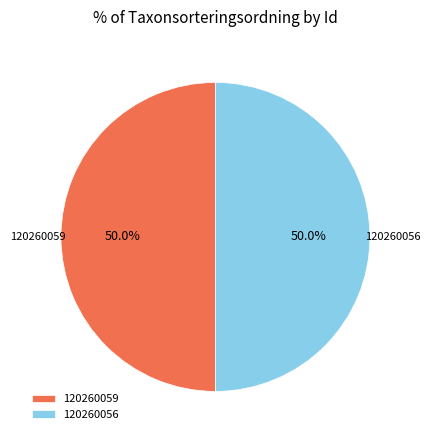

What is the ratio of the value at 120260056 to the value at 120260059?

1.0